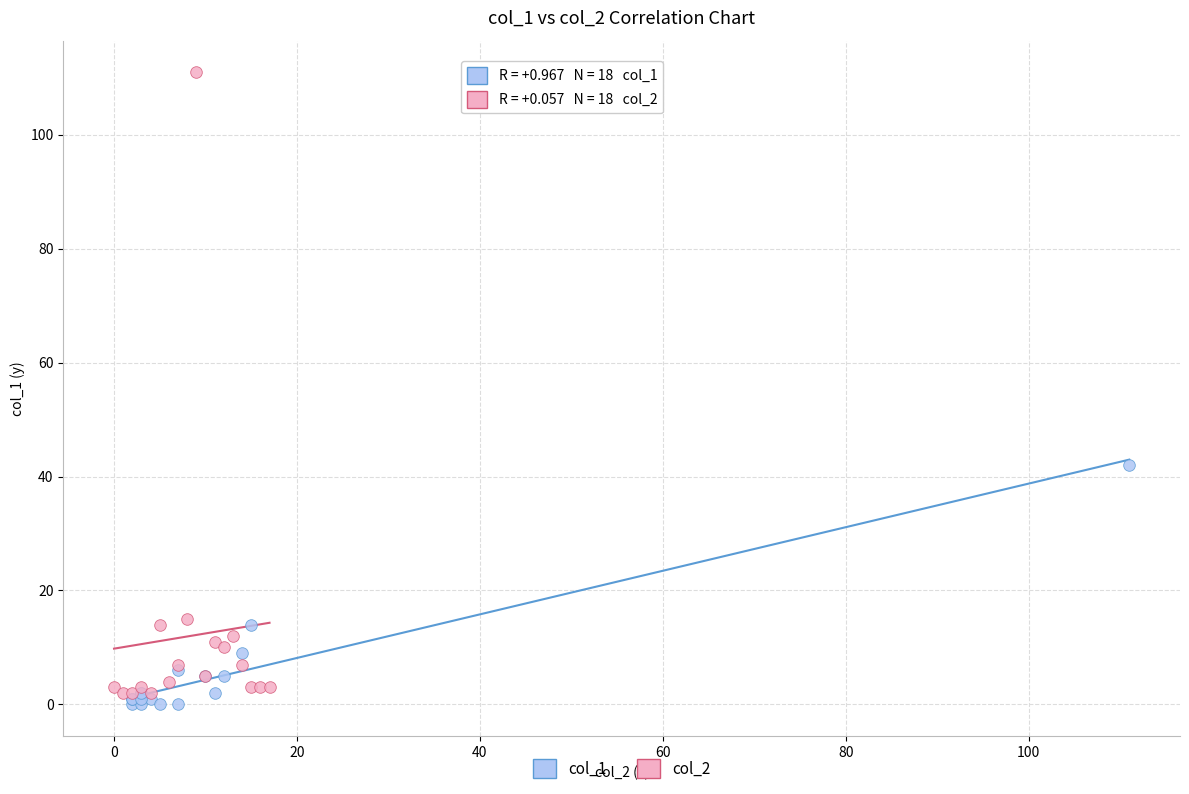

Which series contains the highest Y value?

col_2